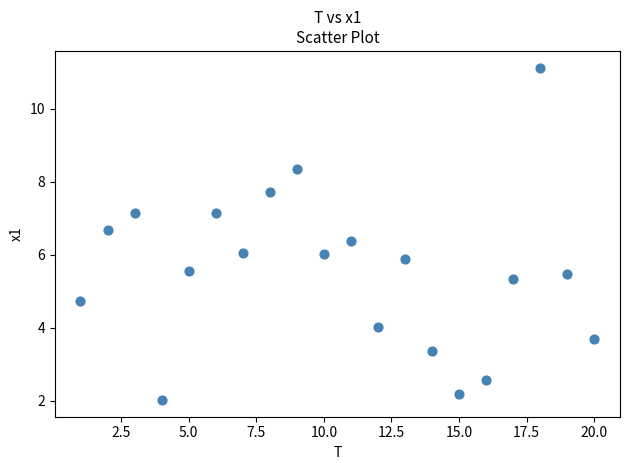

What is the range of X values (max minus min)?

19.0